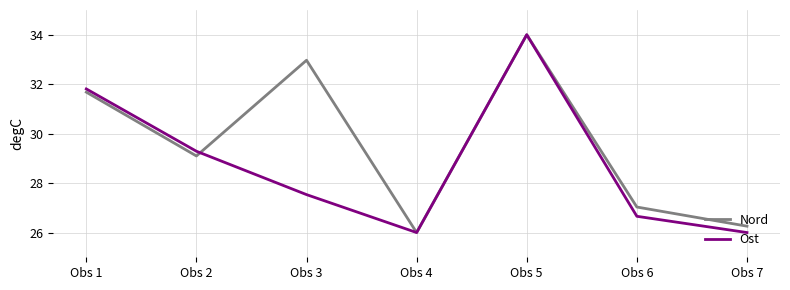

At which label does Nord reach its minimum?

Obs 4